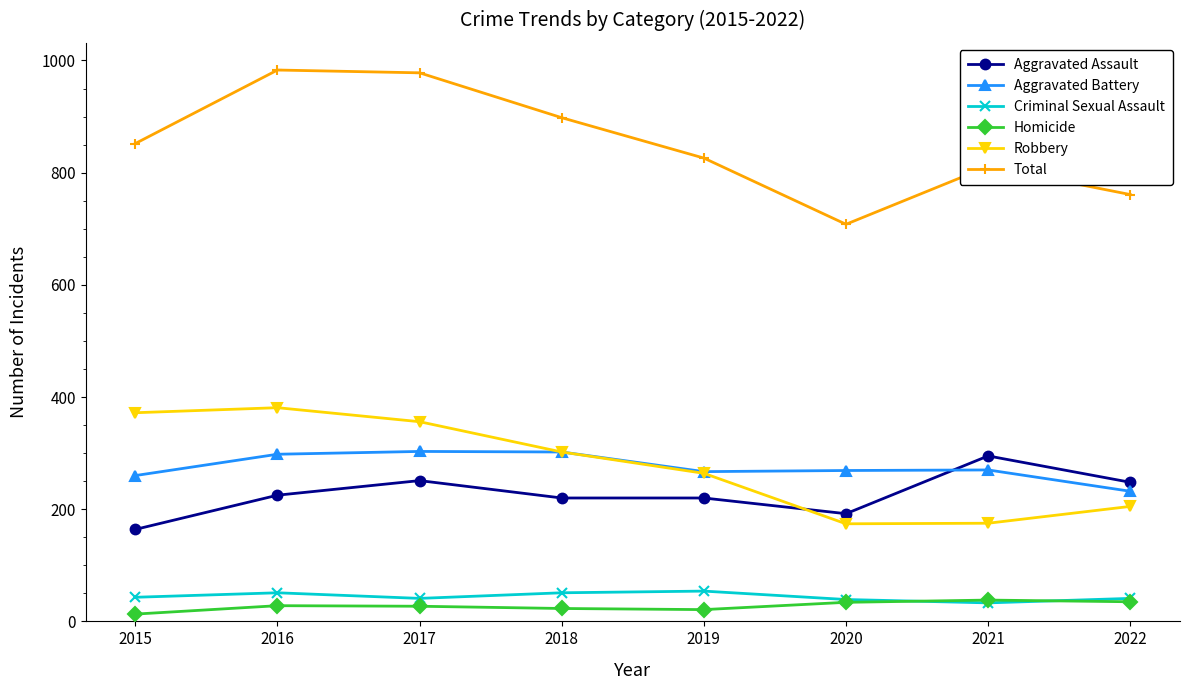

What is the difference between the second highest and minimum values in the Criminal Sexual Assault series?

18